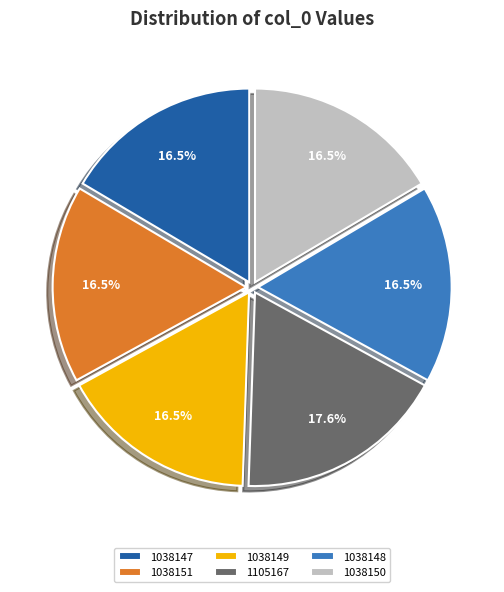

Does 1038150 represent more than half of the total?

No